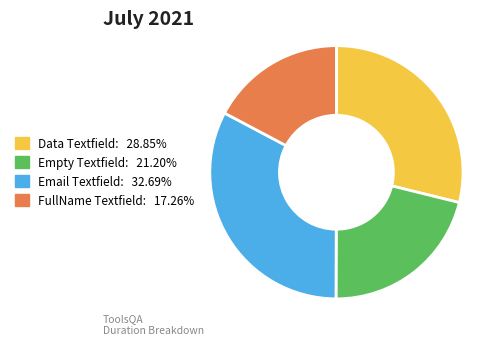

Is there any slice that represents more than half of the pie?

No